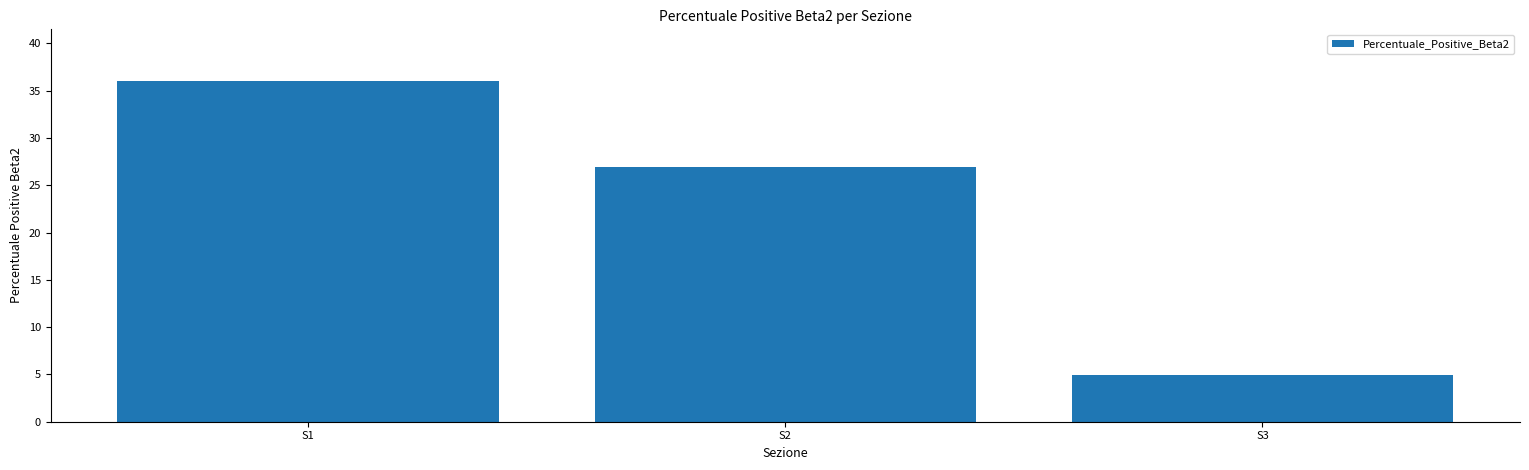

Rank the categories by value from highest to lowest.

S1, S2, S3